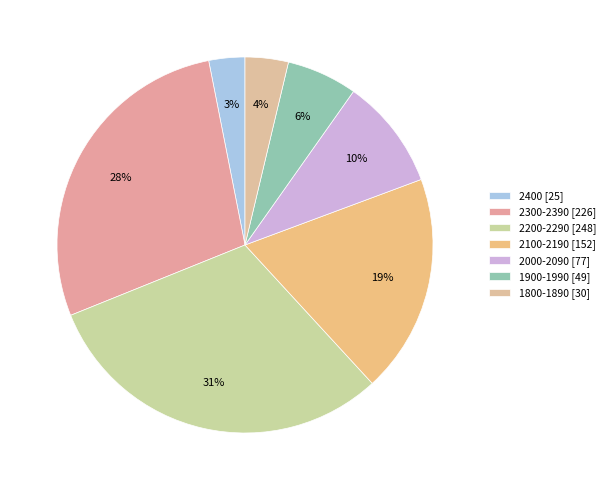

Which category has the smallest portion of the pie?

2400